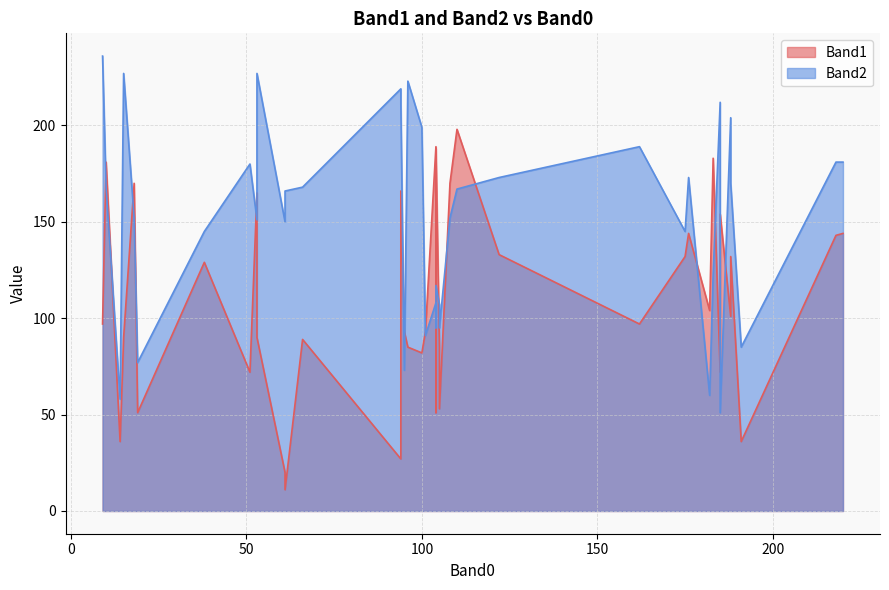

Is it true that Band1 equals 101 at 188?

True